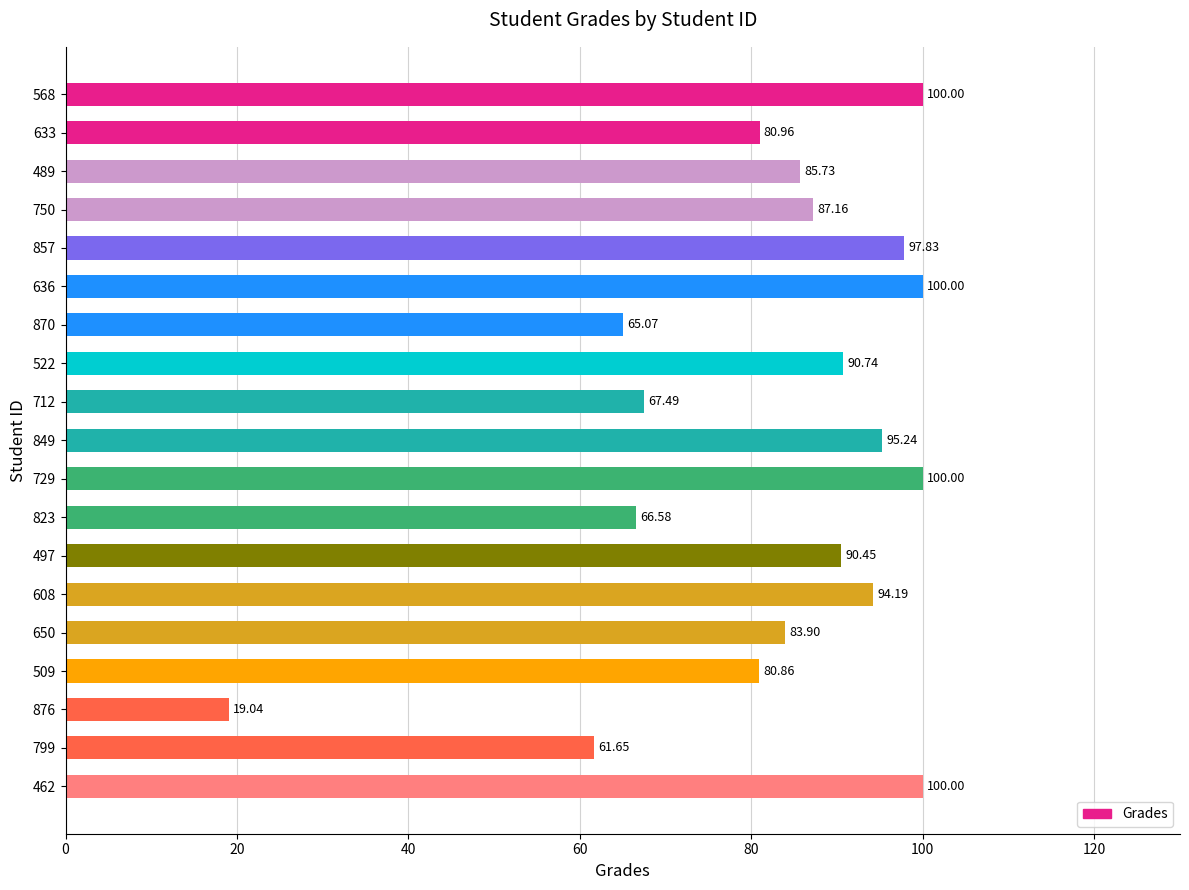

Between 509 and 633, which is larger?

633